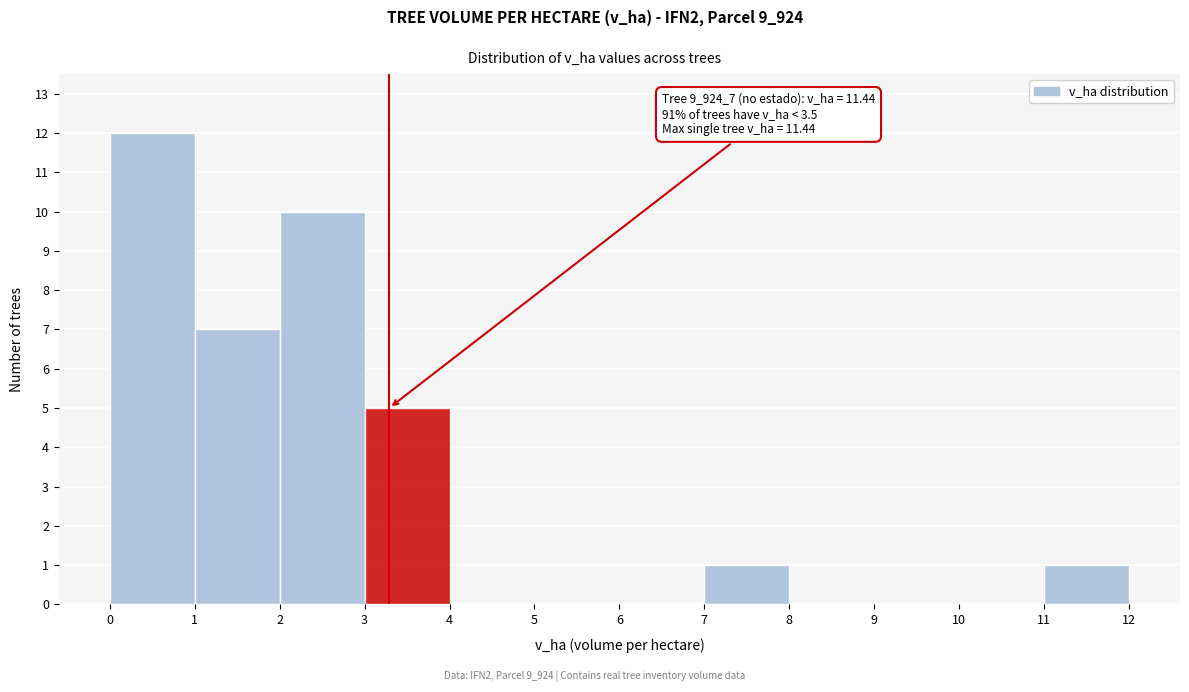

Over which range of the x-axis is the bar tallest?

0 to 1